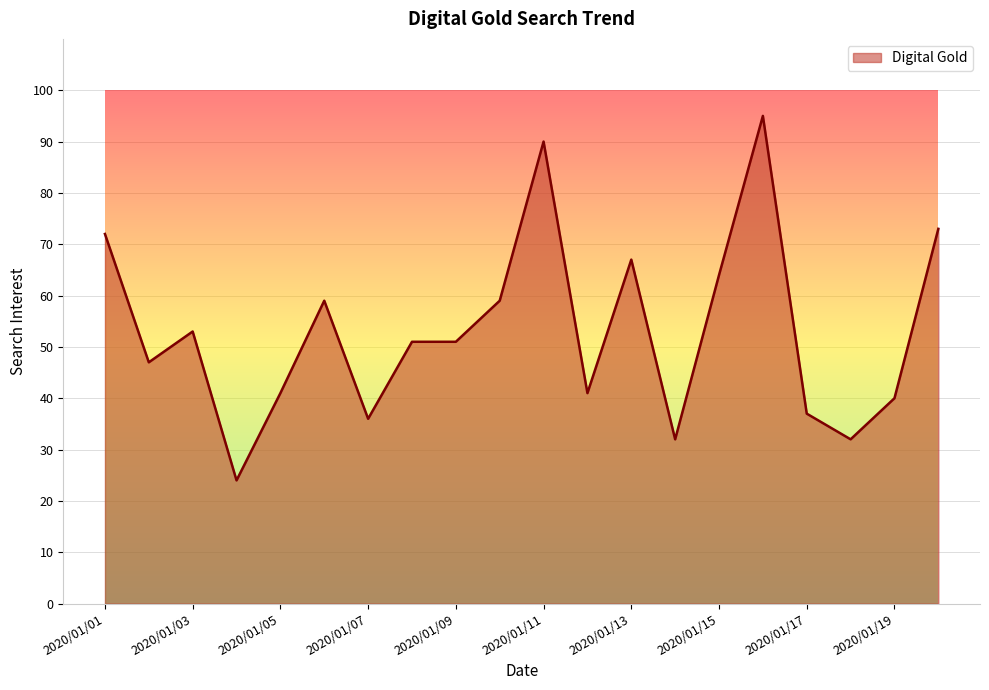

Does the chart display data point markers on the line(s)?

No